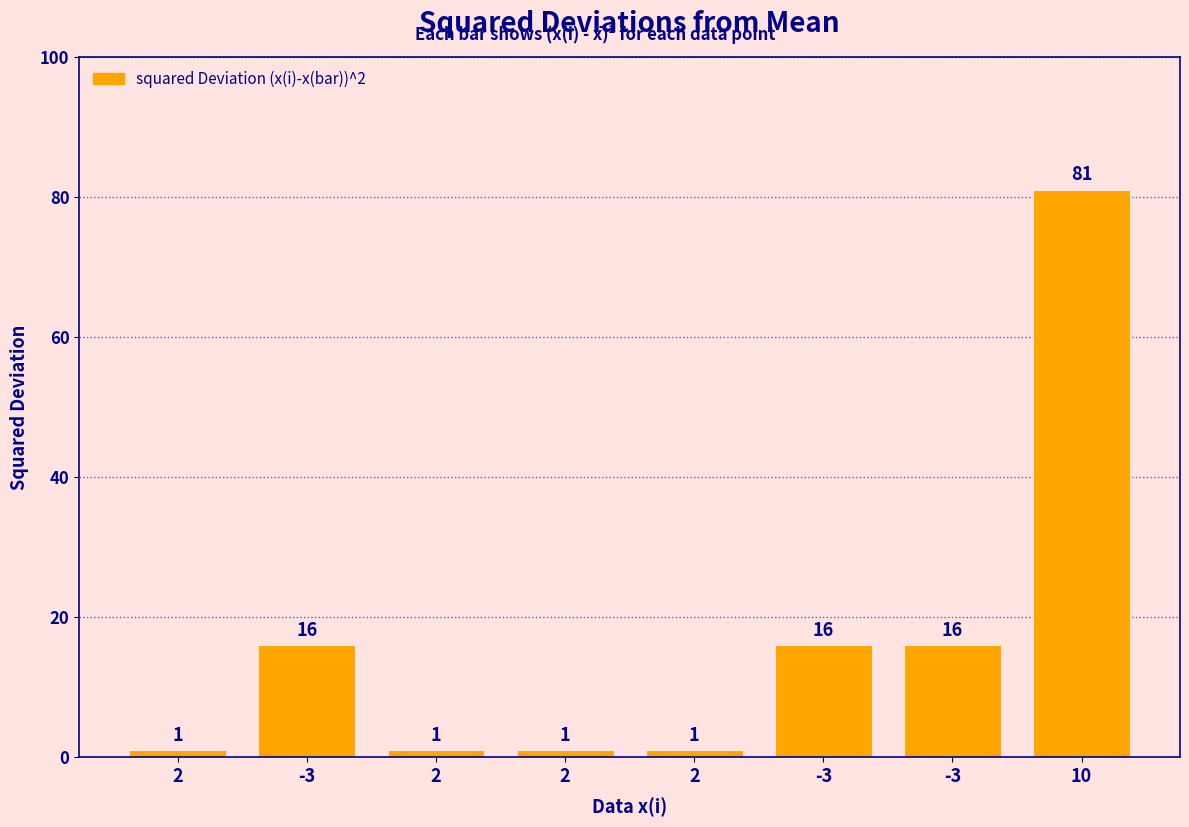

Reading right to left, list all the values displayed in this chart.

10=81	-3=16	-3=16	2=1	2=1	2=1	-3=16	2=1